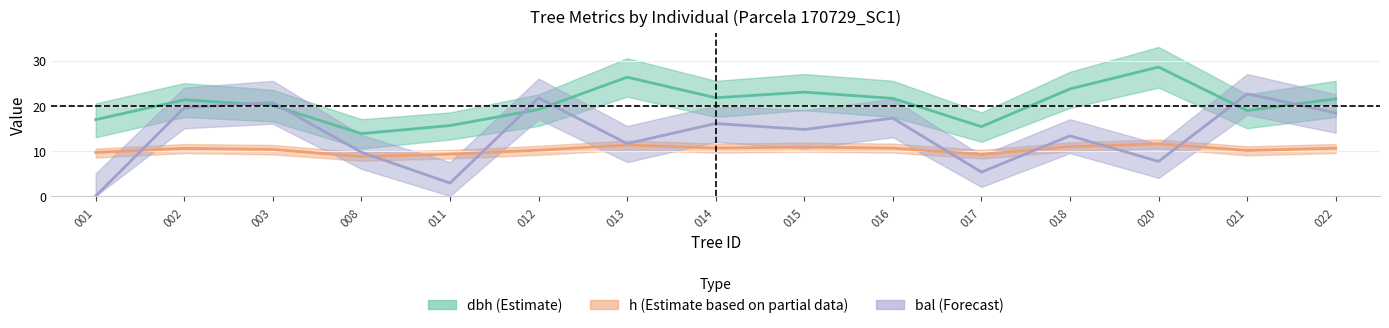

Which series has the largest total across all categories?

dbh